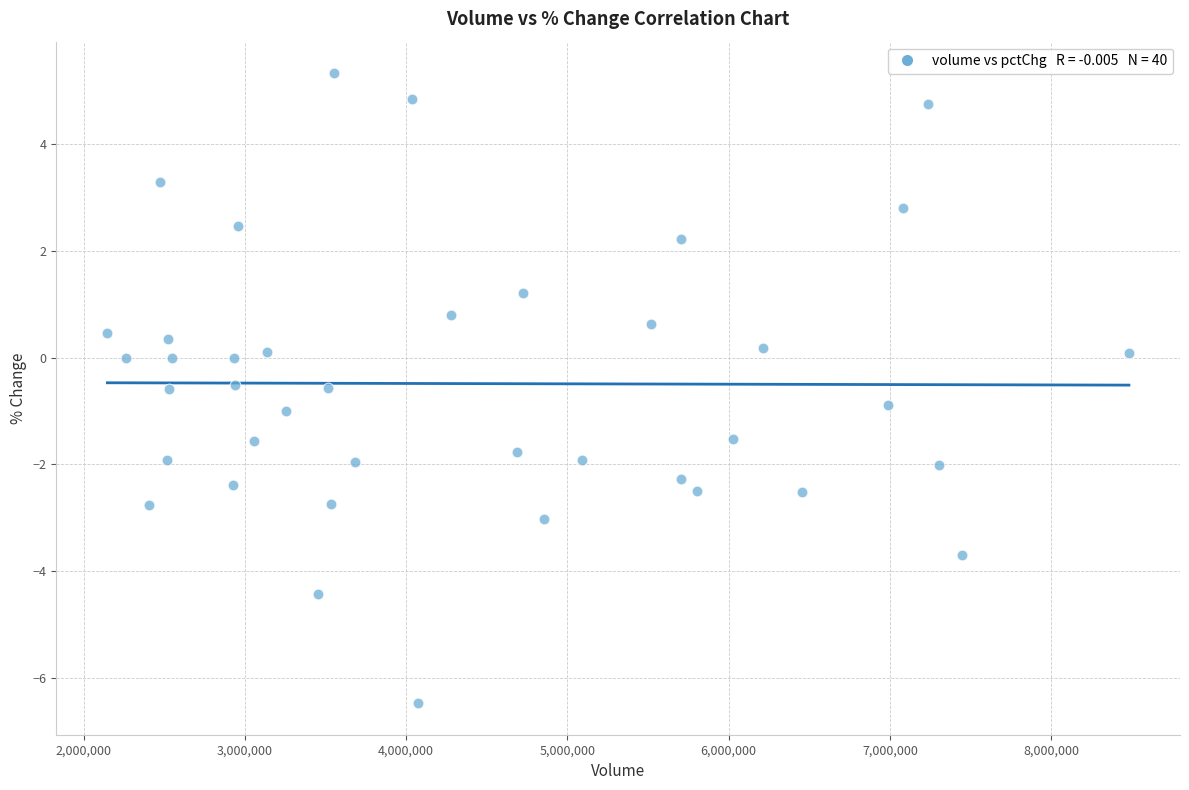

What is the range of X values (max minus min)?

6335600.0